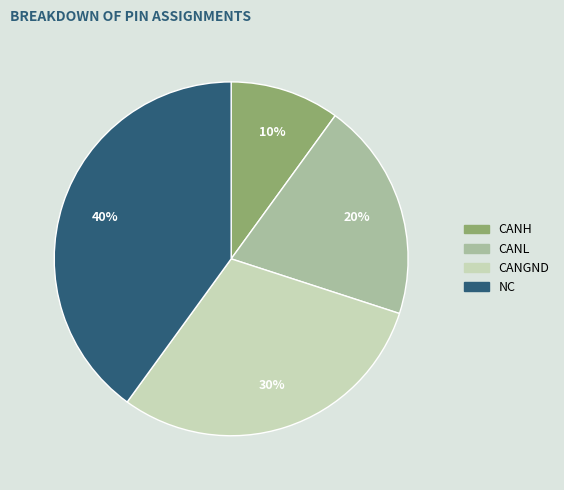

Which slice is the smallest?

CANH